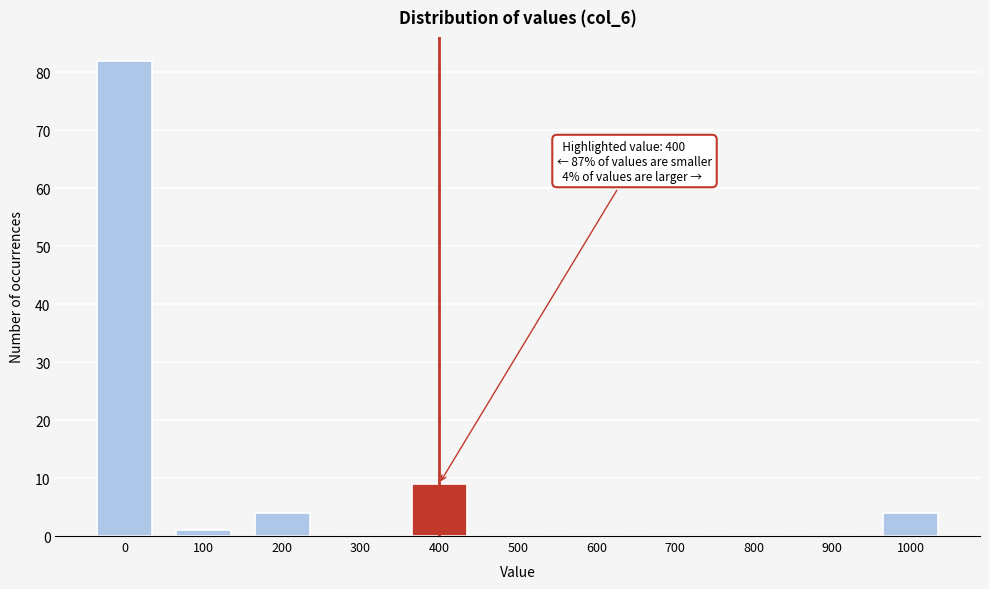

Reading left to right, transcribe all the data shown in this chart.

0=82	100=1	200=4	300=0	400=9	500=0	600=0	700=0	800=0	900=0	1000=4